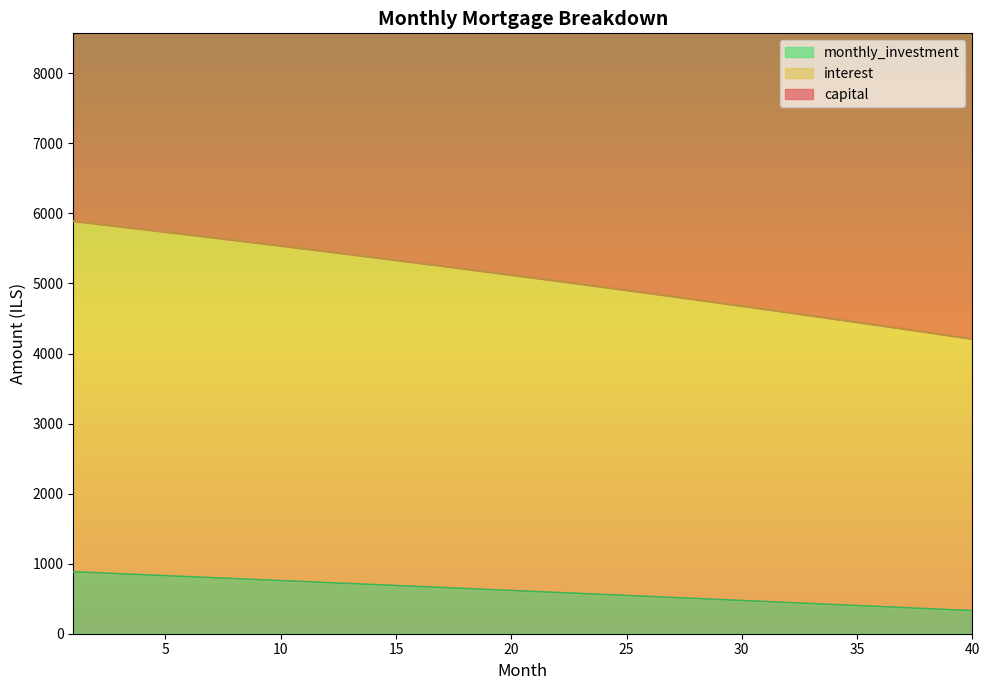

How many lines are shown in the chart?

2